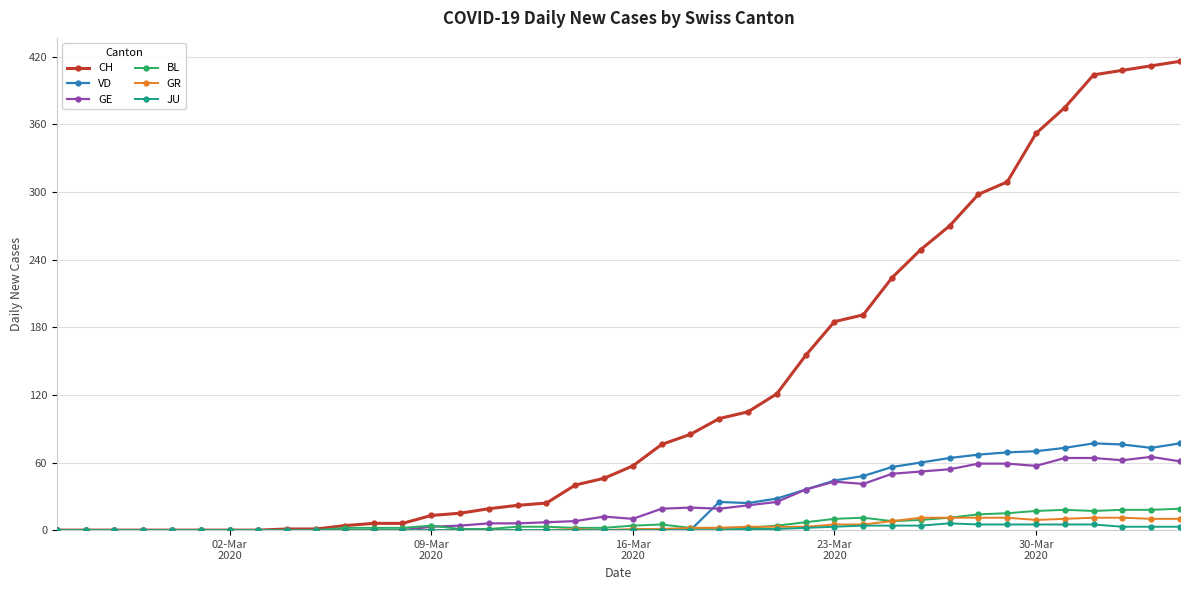

How many lines are shown in the chart?

6